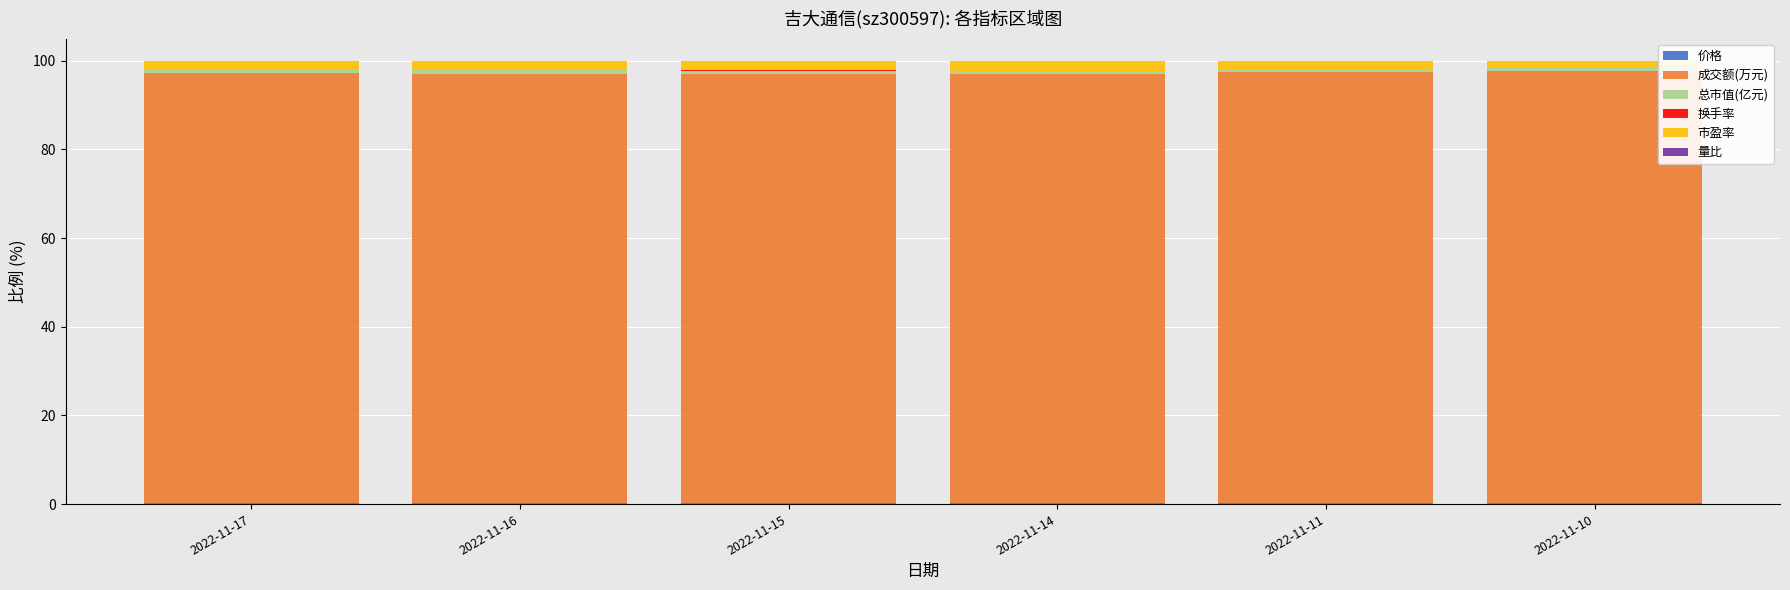

What is the difference between the second highest and second lowest values in the 市盈率 series?

0.4